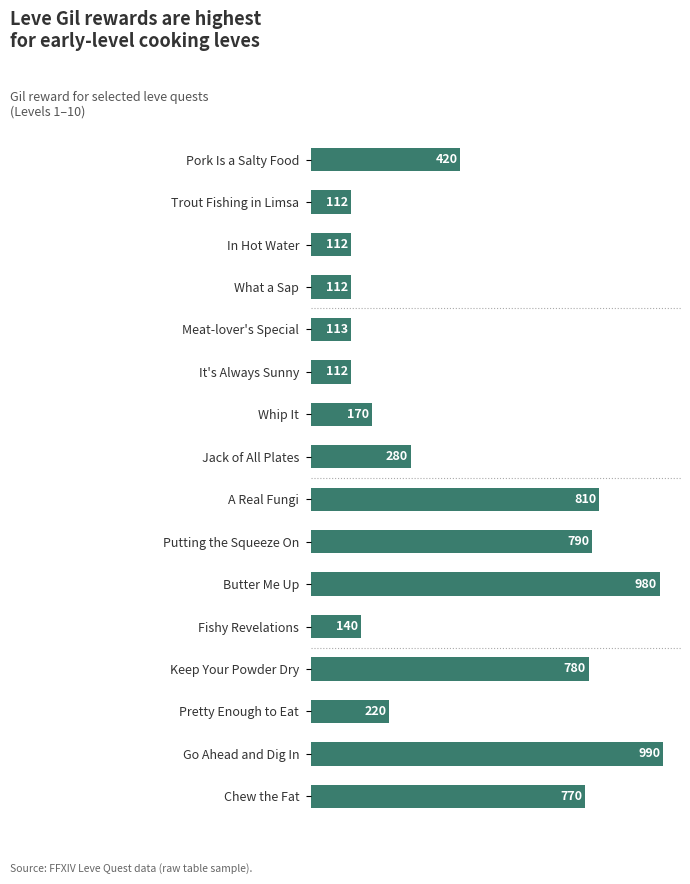

Which has a higher value, In Hot Water or Whip It?

Whip It